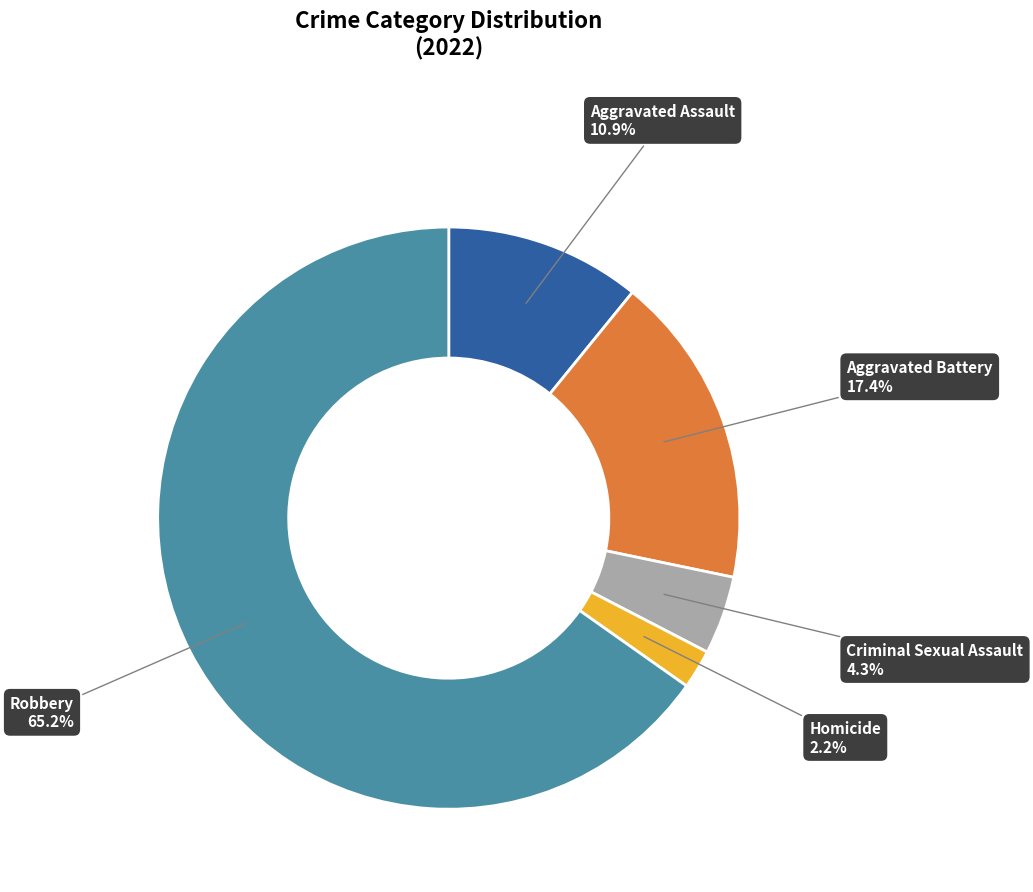

How many segments does this pie chart have?

5